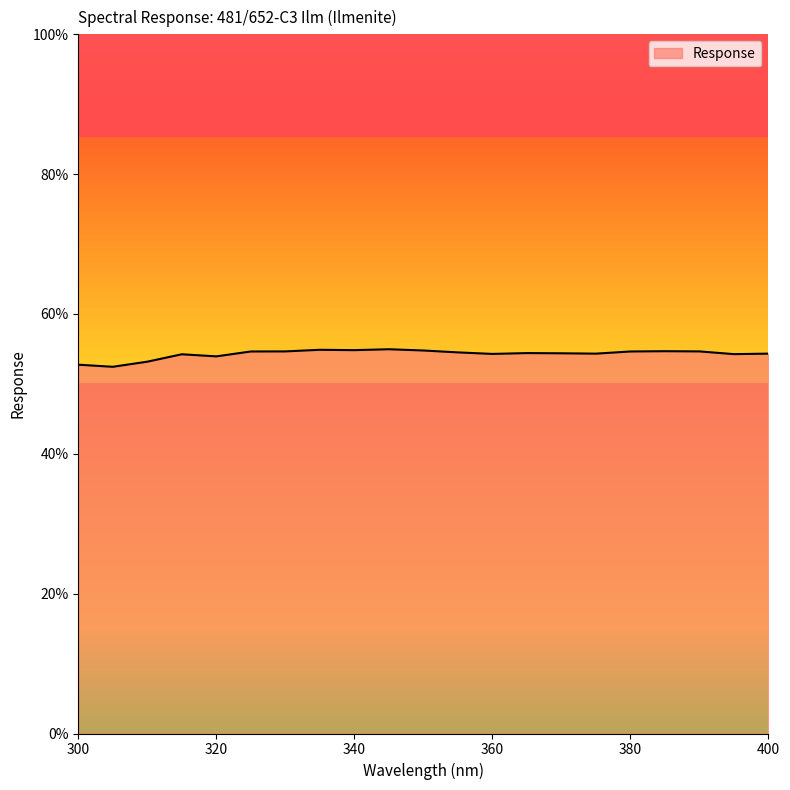

Is it true that the value at 400.0 is 54.3?

True